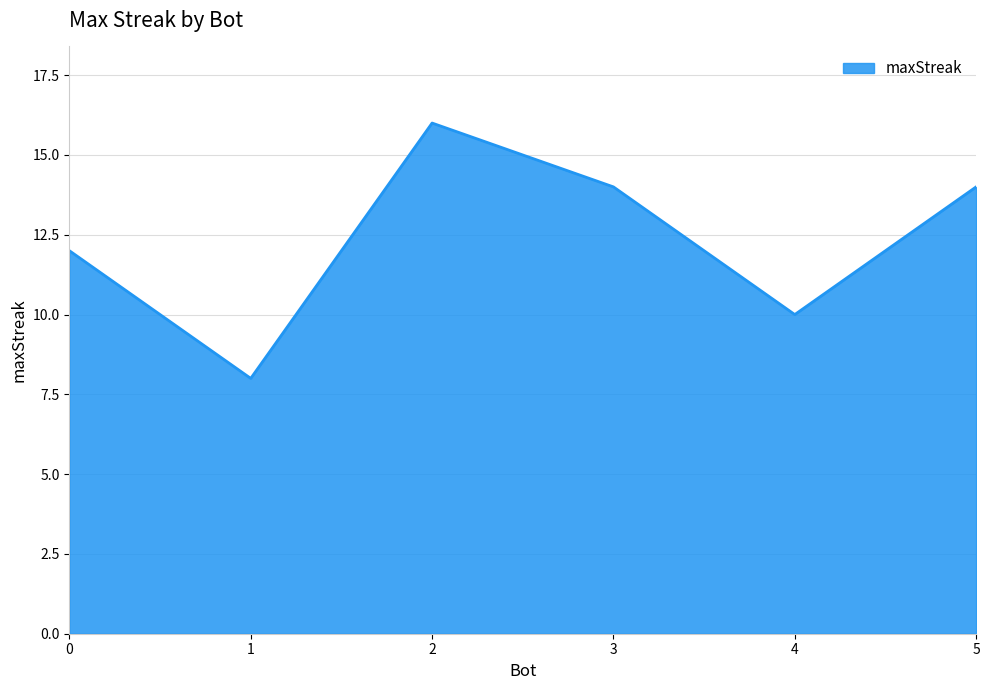

Is it true that the value at 3 is 14?

True